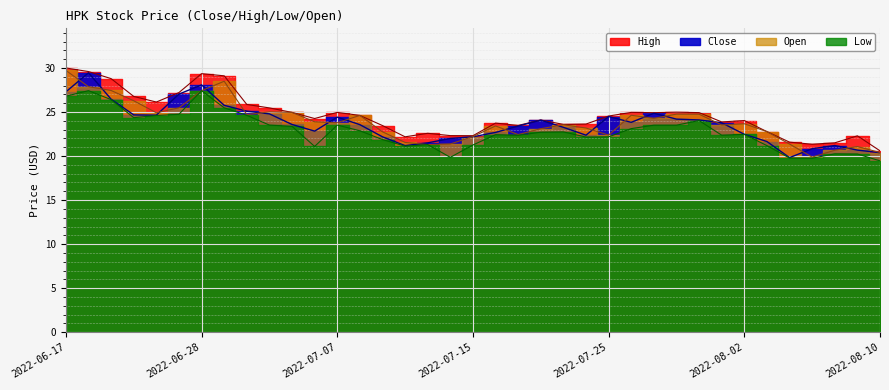

Where is the first local minimum for Close?

2022-06-24